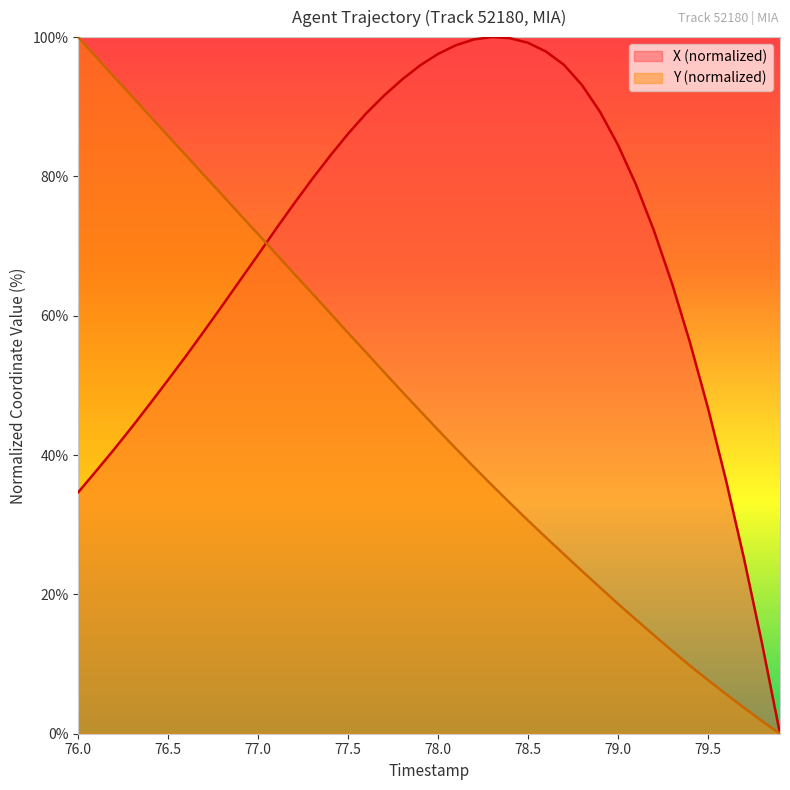

Which series has the largest total across all categories?

X (normalized)